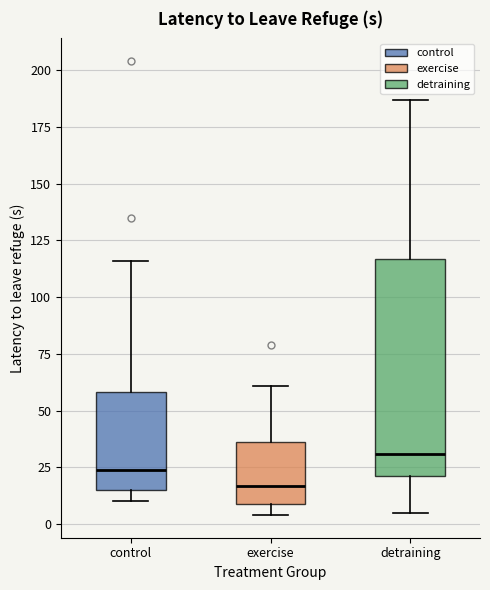

Which box has the lowest median line?

exercise